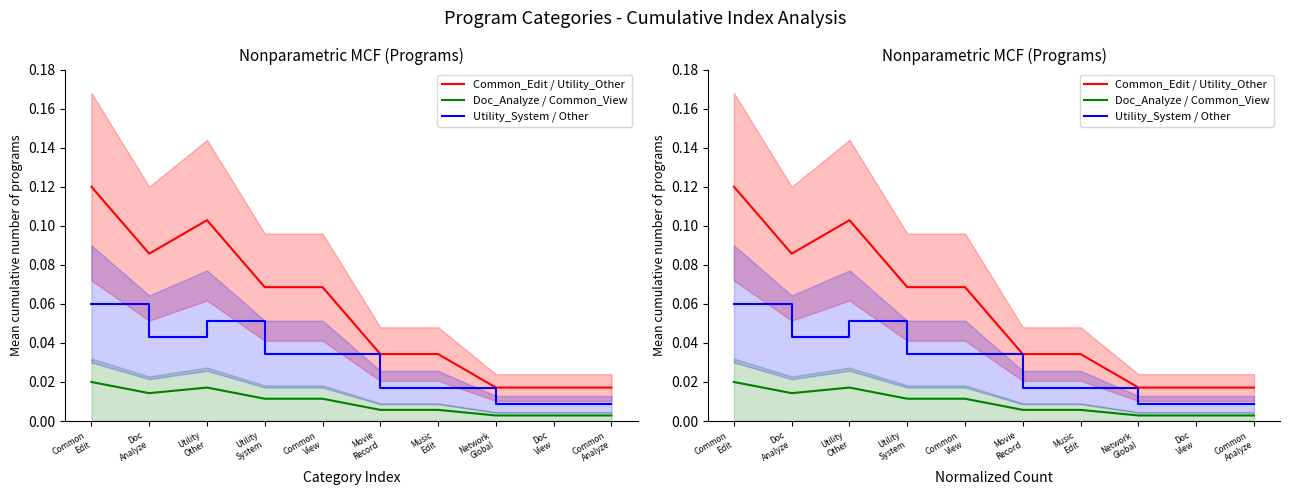

Count the number of data series in this chart.

3